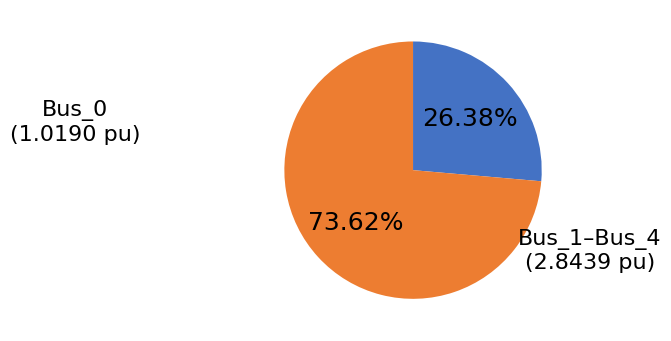

Is there a majority slice in this chart?

Yes